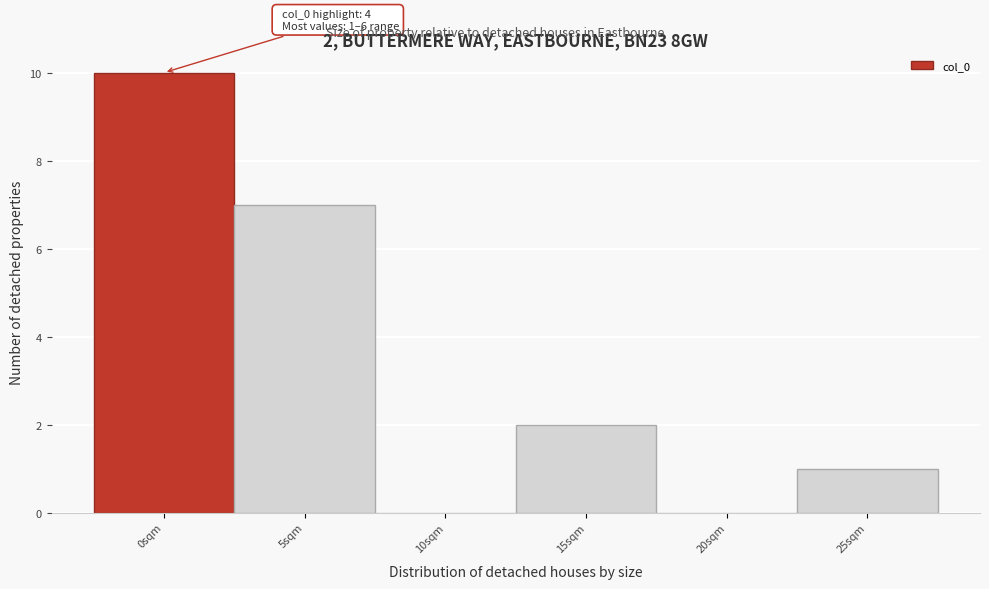

Reading left to right, list all the values displayed in this chart.

0sqm=10	5sqm=7	10sqm=0	15sqm=2	20sqm=0	25sqm=1